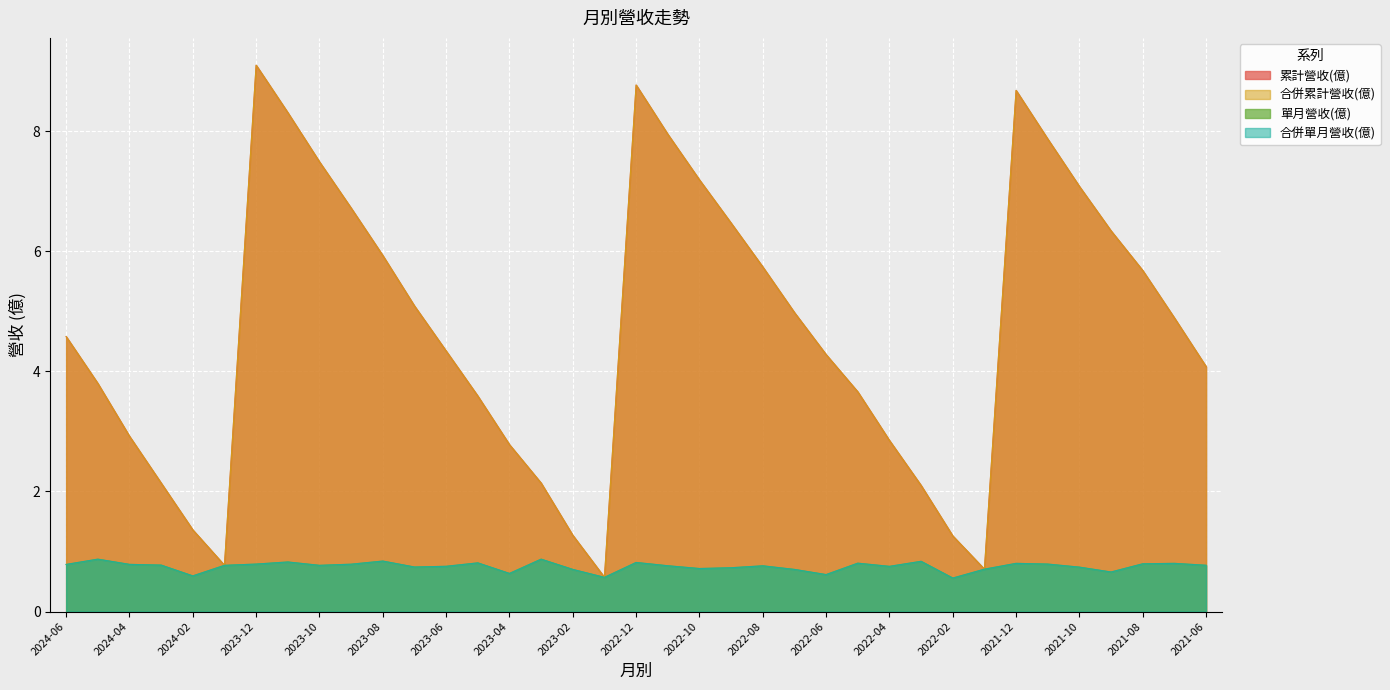

Reading left to right, list all the values displayed in this chart.

累計營收(億): 2024-06=4.6	2024-05=3.8	2024-04=2.9	2024-03=2.1	2024-02=1.4	2024-01=0.8	2023-12=9.1	2023-11=8.3	2023-10=7.5	2023-09=6.7	2023-08=5.9	2023-07=5.1	2023-06=4.3	2023-05=3.6	2023-04=2.8	2023-03=2.1	2023-02=1.3	2023-01=0.6	2022-12=8.8	2022-11=8.0	2022-10=7.2	2022-09=6.5	2022-08=5.7	2022-07=5.0	2022-06=4.3	2022-05=3.7	2022-04=2.9	2022-03=2.1	2022-02=1.3	2022-01=0.7	2021-12=8.7	2021-11=7.9	2021-10=7.1	2021-09=6.3	2021-08=5.7	2021-07=4.9	2021-06=4.1
合併累計營收(億): 2024-06=4.6	2024-05=3.8	2024-04=2.9	2024-03=2.1	2024-02=1.4	2024-01=0.8	2023-12=9.1	2023-11=8.3	2023-10=7.5	2023-09=6.7	2023-08=5.9	2023-07=5.1	2023-06=4.3	2023-05=3.6	2023-04=2.8	2023-03=2.1	2023-02=1.3	2023-01=0.6	2022-12=8.8	2022-11=8.0	2022-10=7.2	2022-09=6.5	2022-08=5.7	2022-07=5.0	2022-06=4.3	2022-05=3.7	2022-04=2.9	2022-03=2.1	2022-02=1.3	2022-01=0.7	2021-12=8.7	2021-11=7.9	2021-10=7.1	2021-09=6.3	2021-08=5.7	2021-07=4.9	2021-06=4.1
單月營收(億): 2024-06=0.8	2024-05=0.9	2024-04=0.8	2024-03=0.8	2024-02=0.6	2024-01=0.8	2023-12=0.8	2023-11=0.8	2023-10=0.8	2023-09=0.8	2023-08=0.8	2023-07=0.7	2023-06=0.8	2023-05=0.8	2023-04=0.6	2023-03=0.9	2023-02=0.7	2023-01=0.6	2022-12=0.8	2022-11=0.8	2022-10=0.7	2022-09=0.7	2022-08=0.8	2022-07=0.7	2022-06=0.6	2022-05=0.8	2022-04=0.8	2022-03=0.8	2022-02=0.6	2022-01=0.7	2021-12=0.8	2021-11=0.8	2021-10=0.7	2021-09=0.7	2021-08=0.8	2021-07=0.8	2021-06=0.8
合併單月營收(億): 2024-06=0.8	2024-05=0.9	2024-04=0.8	2024-03=0.8	2024-02=0.6	2024-01=0.8	2023-12=0.8	2023-11=0.8	2023-10=0.8	2023-09=0.8	2023-08=0.8	2023-07=0.7	2023-06=0.8	2023-05=0.8	2023-04=0.6	2023-03=0.9	2023-02=0.7	2023-01=0.6	2022-12=0.8	2022-11=0.8	2022-10=0.7	2022-09=0.7	2022-08=0.8	2022-07=0.7	2022-06=0.6	2022-05=0.8	2022-04=0.8	2022-03=0.8	2022-02=0.6	2022-01=0.7	2021-12=0.8	2021-11=0.8	2021-10=0.7	2021-09=0.7	2021-08=0.8	2021-07=0.8	2021-06=0.8